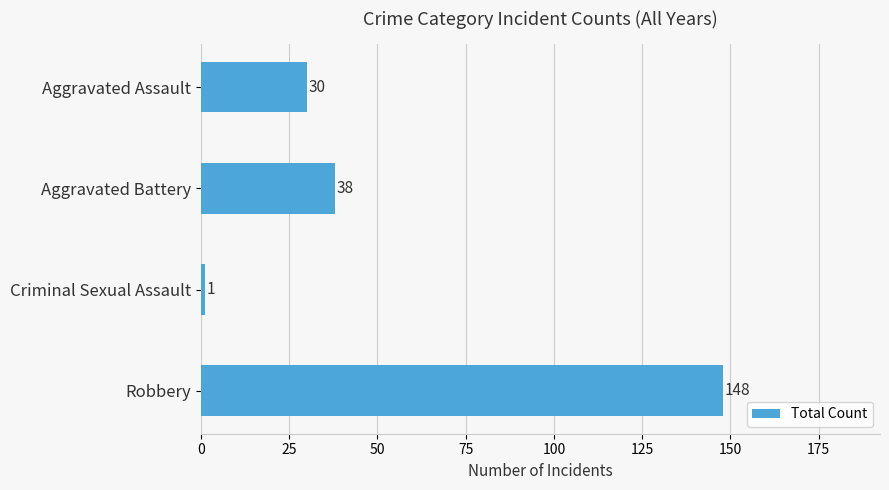

Is it true that the value at Aggravated Battery is 38?

True